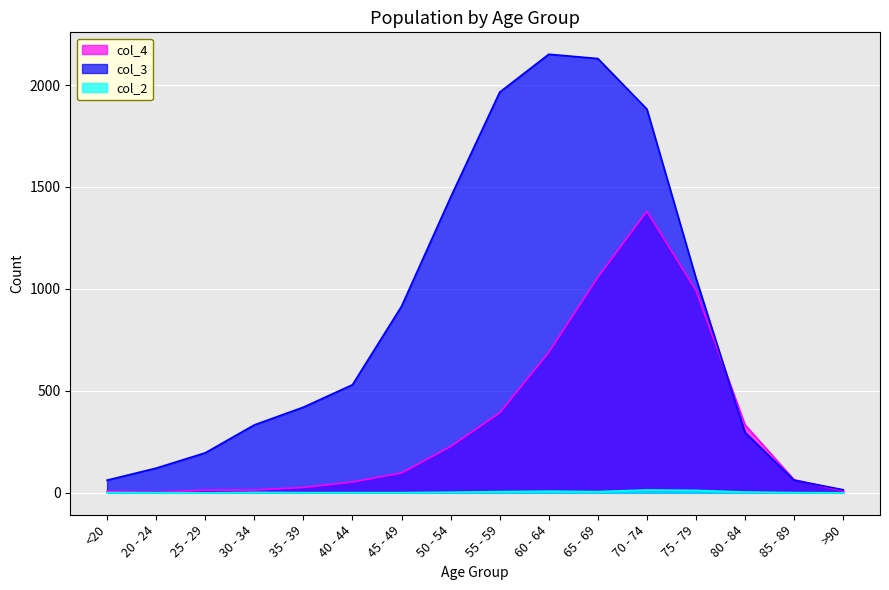

What are all the series names shown in the legend?

col_4, col_3, col_2